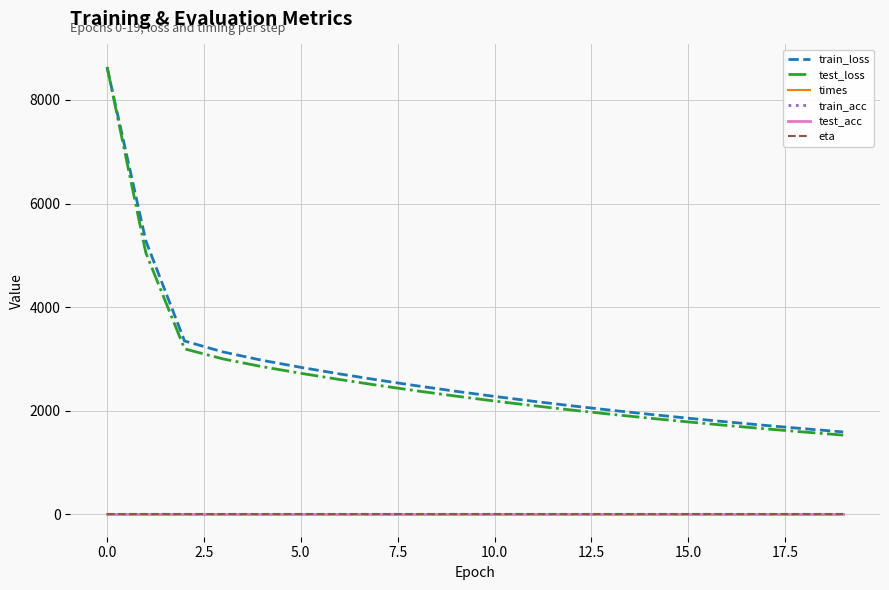

Does the chart have visible grid lines?

Yes